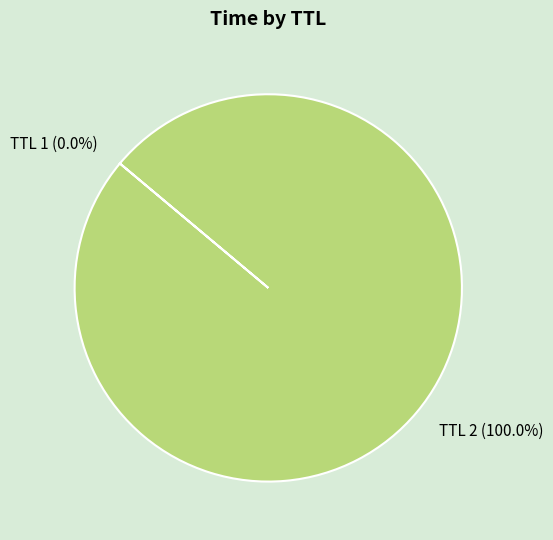

What is the majority slice?

TTL 2 (100.0%)